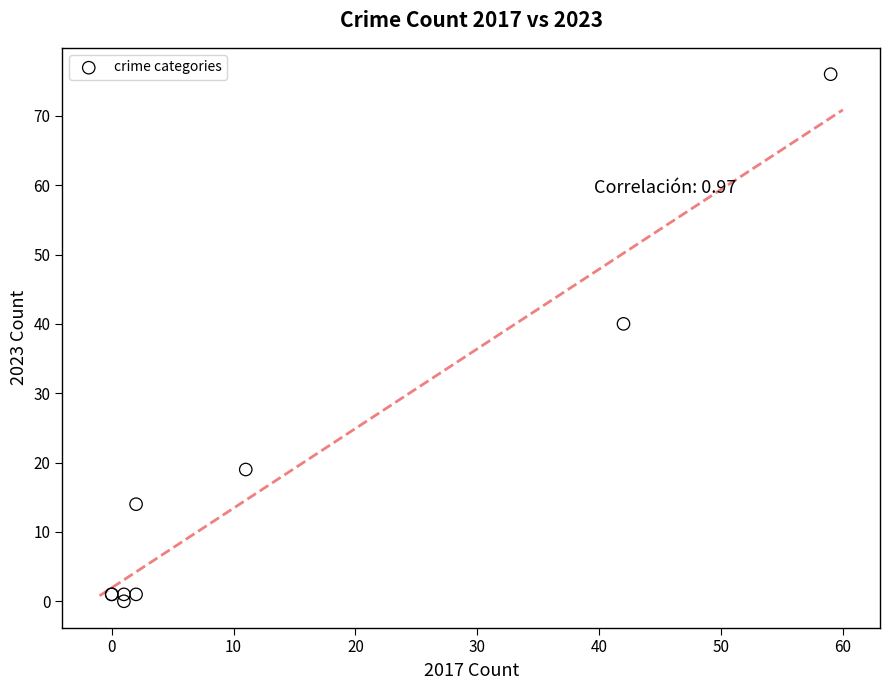

What Y value in the scatter plot is closest to 38?

40